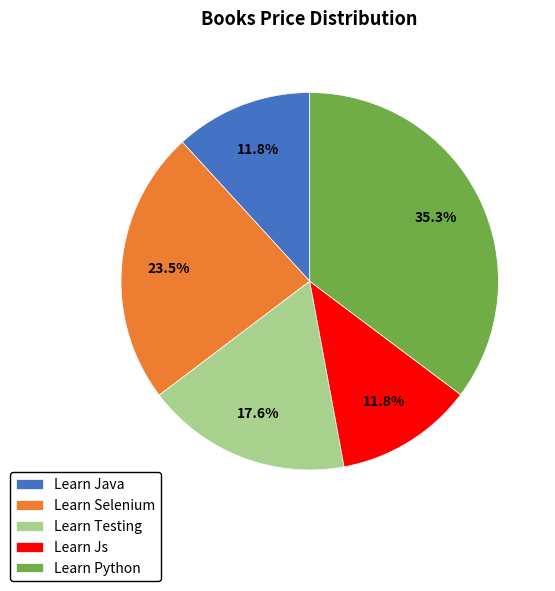

Which slice is the largest?

Learn Python